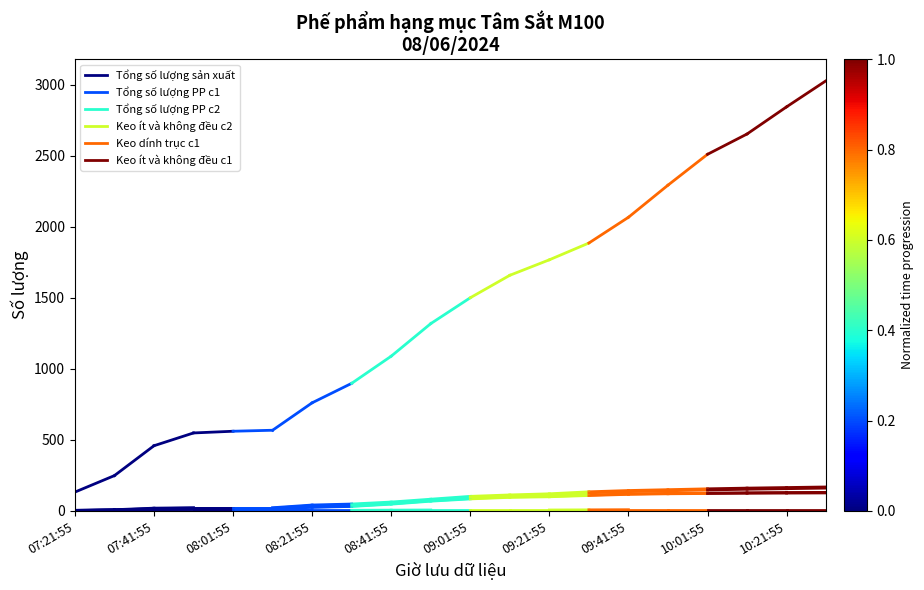

At which label does Keo ít và không đều c2 reach its peak?

07:41:55